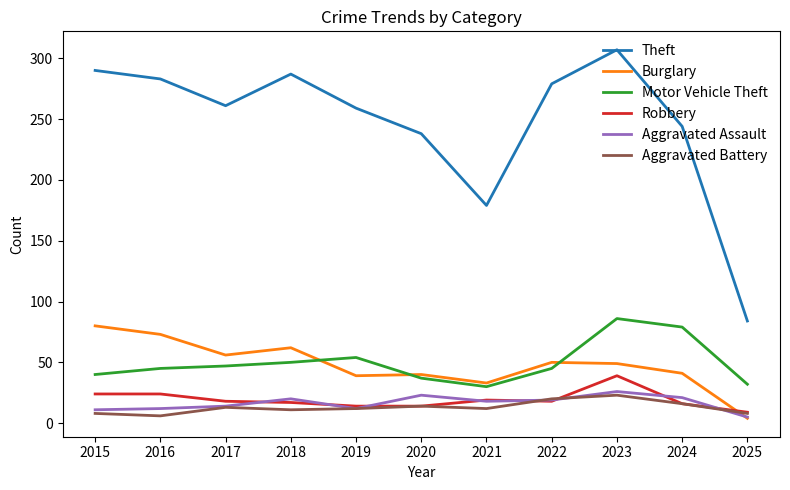

True or false: Burglary has more than 1 points higher than both neighbors.

True